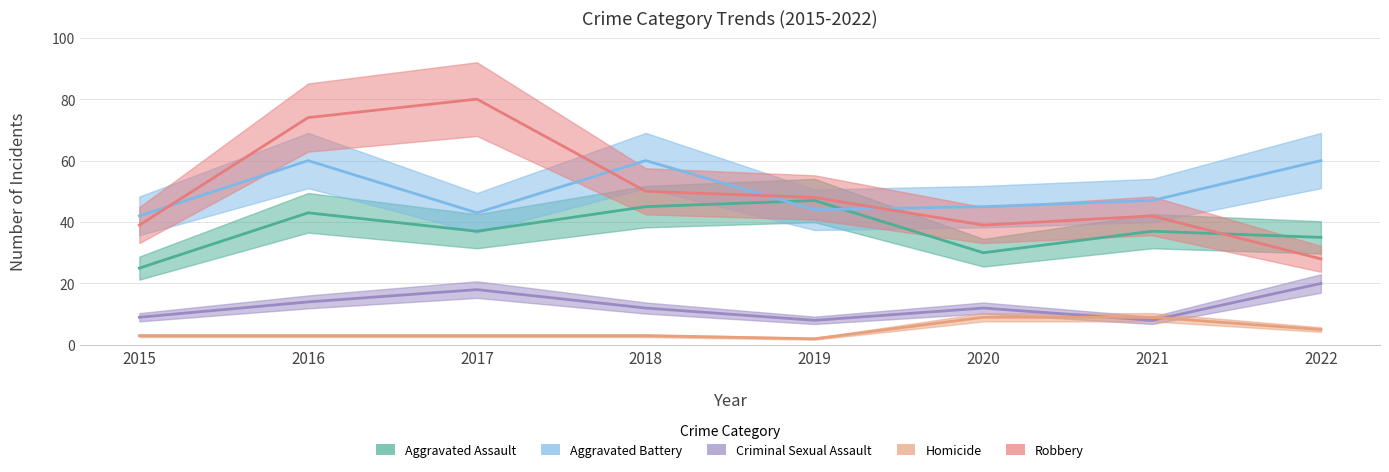

Which series has the largest total across all categories?

Aggravated Battery